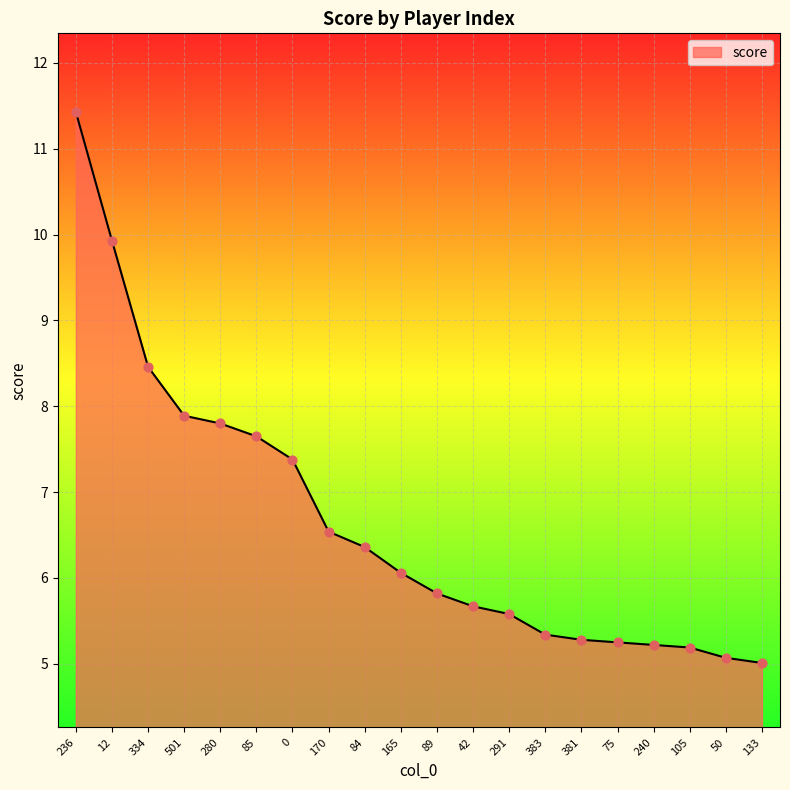

What is the change in value from 42 to 381?

-0.4